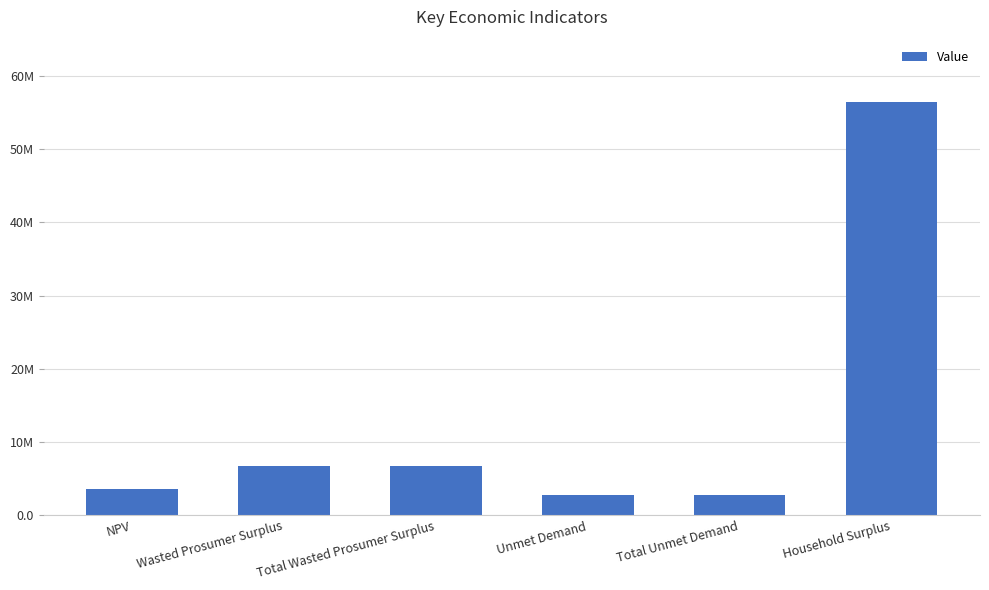

Does the chart contain stacked bars?

No